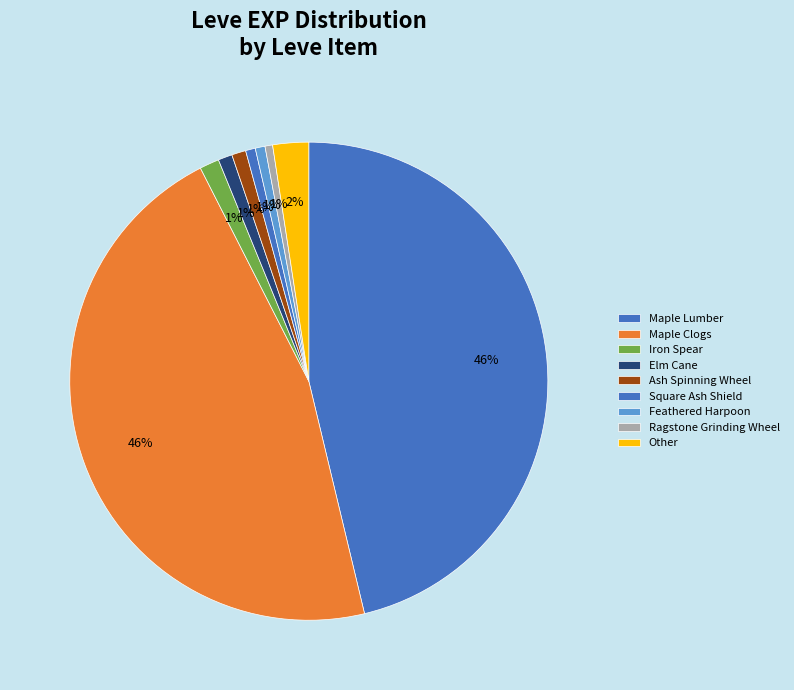

Count the number of slices in the pie.

9